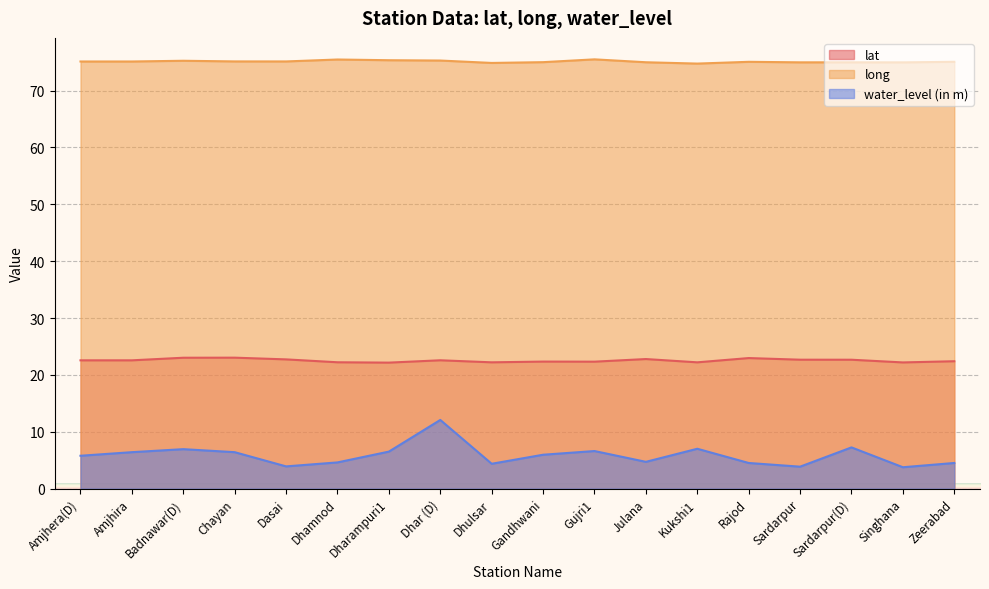

Where is long nearest to the value 75?

Gandhwani